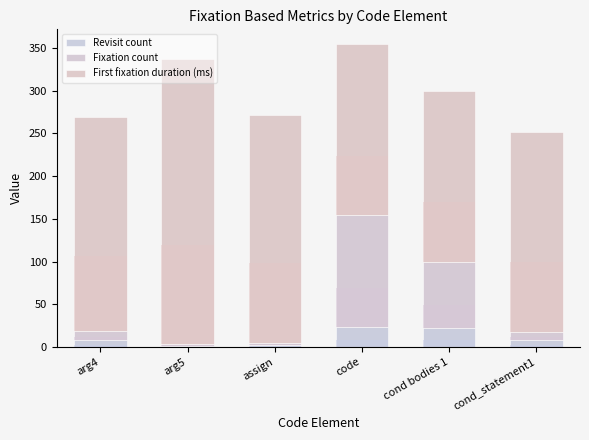

At assign, list the series in order from largest to smallest.

First fixation duration (ms), Fixation count, Revisit count